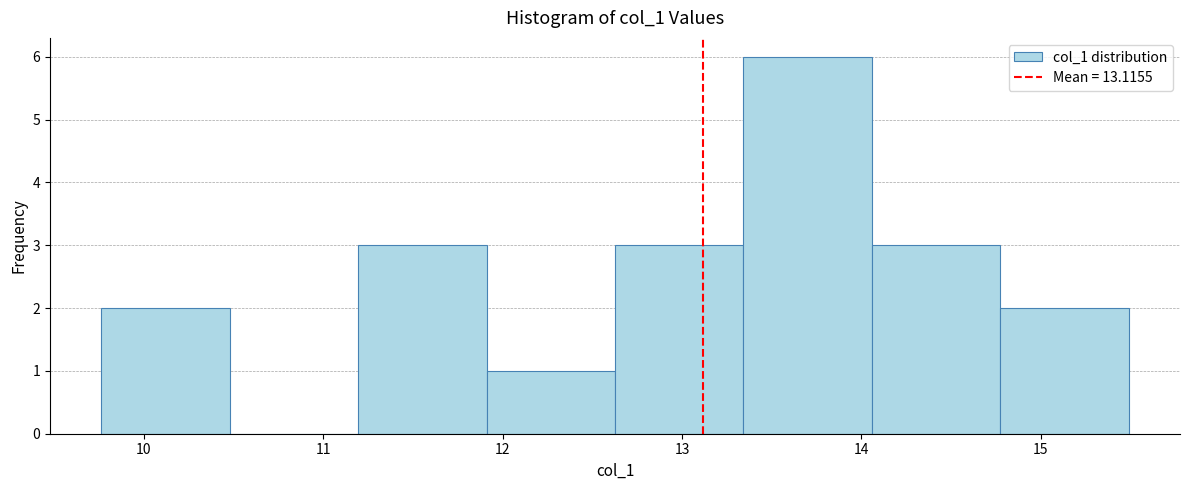

Reading left to right, list every bar in this chart as the range it spans on the x-axis followed by its height. Neither the bar edges nor the heights are printed on the chart, so give them approximately, as read against the axes.

9.8 to 10.5: 2
10.5 to 11.2: 0
11.2 to 11.9: 3
11.9 to 12.6: 1
12.6 to 13.3: 3
13.3 to 14.1: 6
14.1 to 14.8: 3
14.8 to 15.5: 2